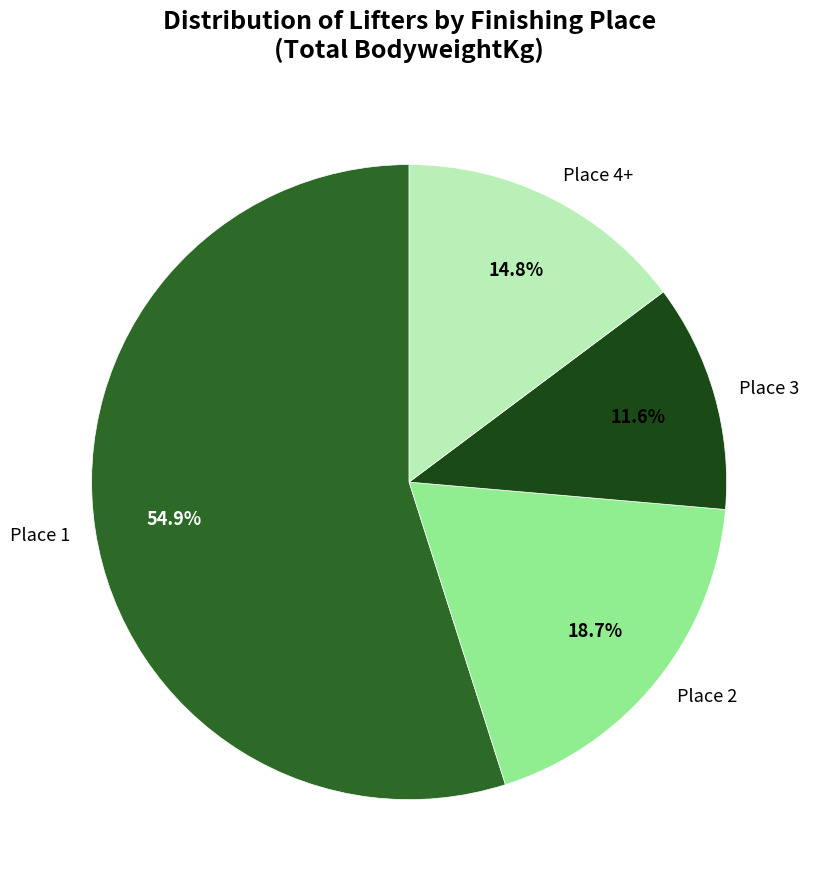

Rank the categories by value from lowest to highest.

Place 3, Place 4+, Place 2, Place 1